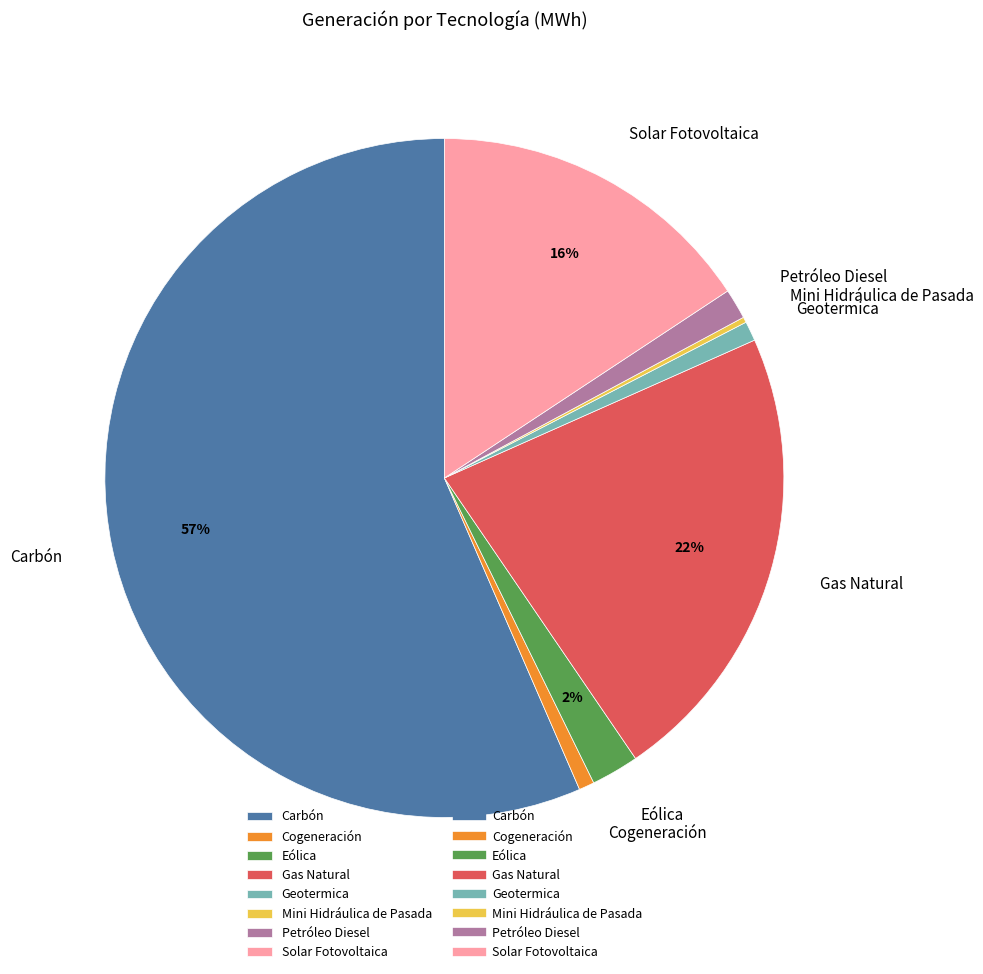

To the nearest percent, what percentage of the pie is Geotermica?

1%